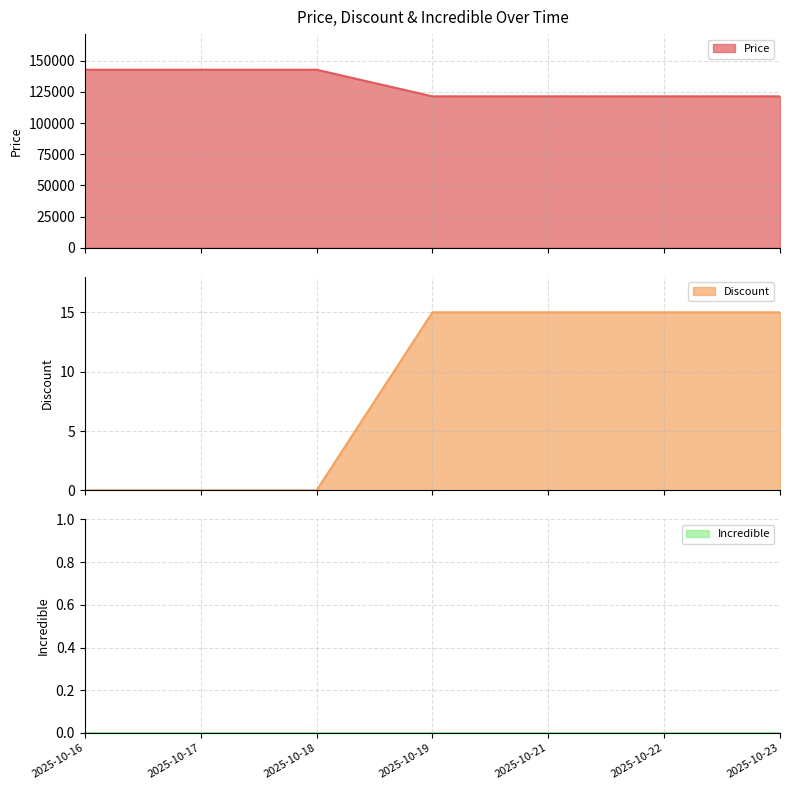

True or false: Discount and Price cross at least once.

False